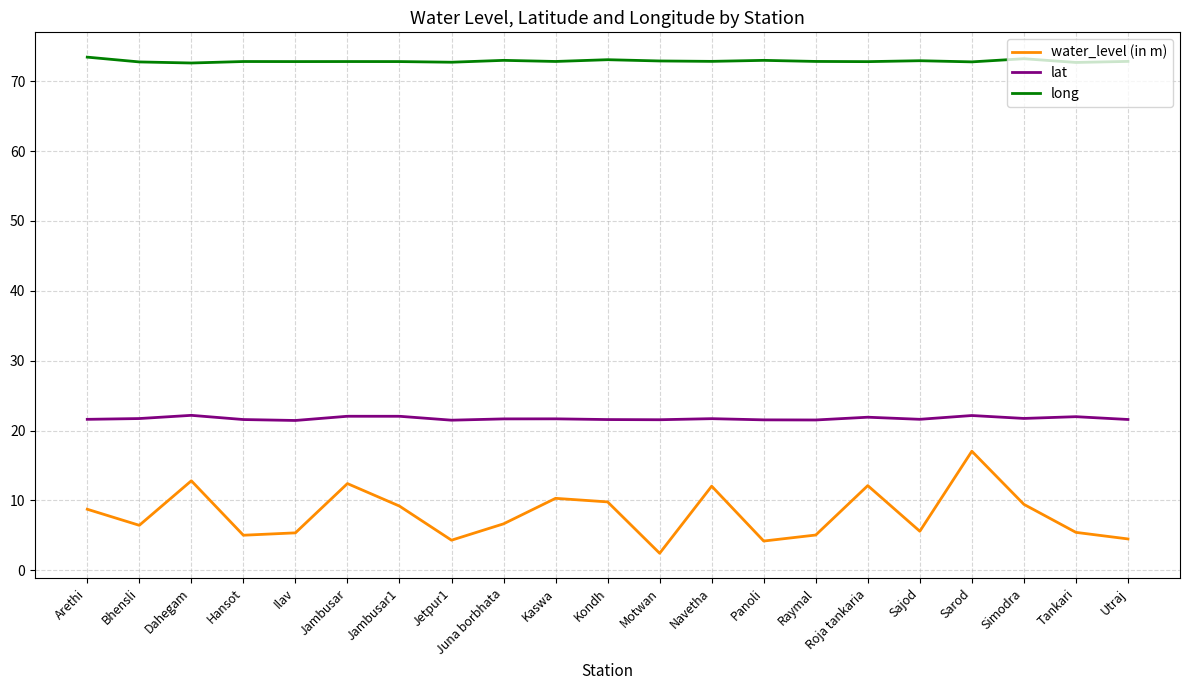

Which series has the widest spread of values?

water_level (in m)